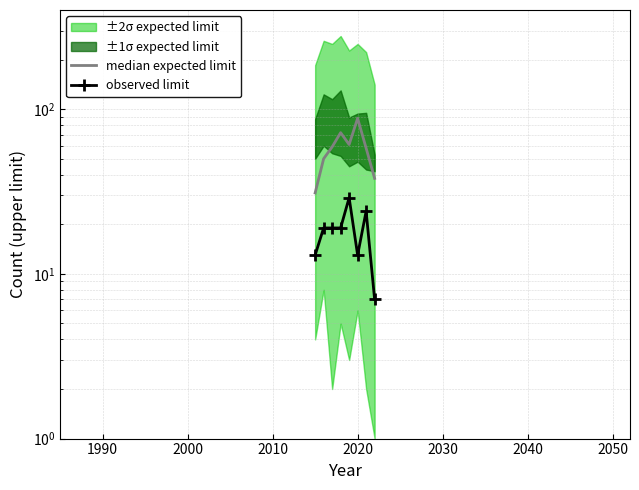

True or false: median expected limit and observed limit cross at least once.

False